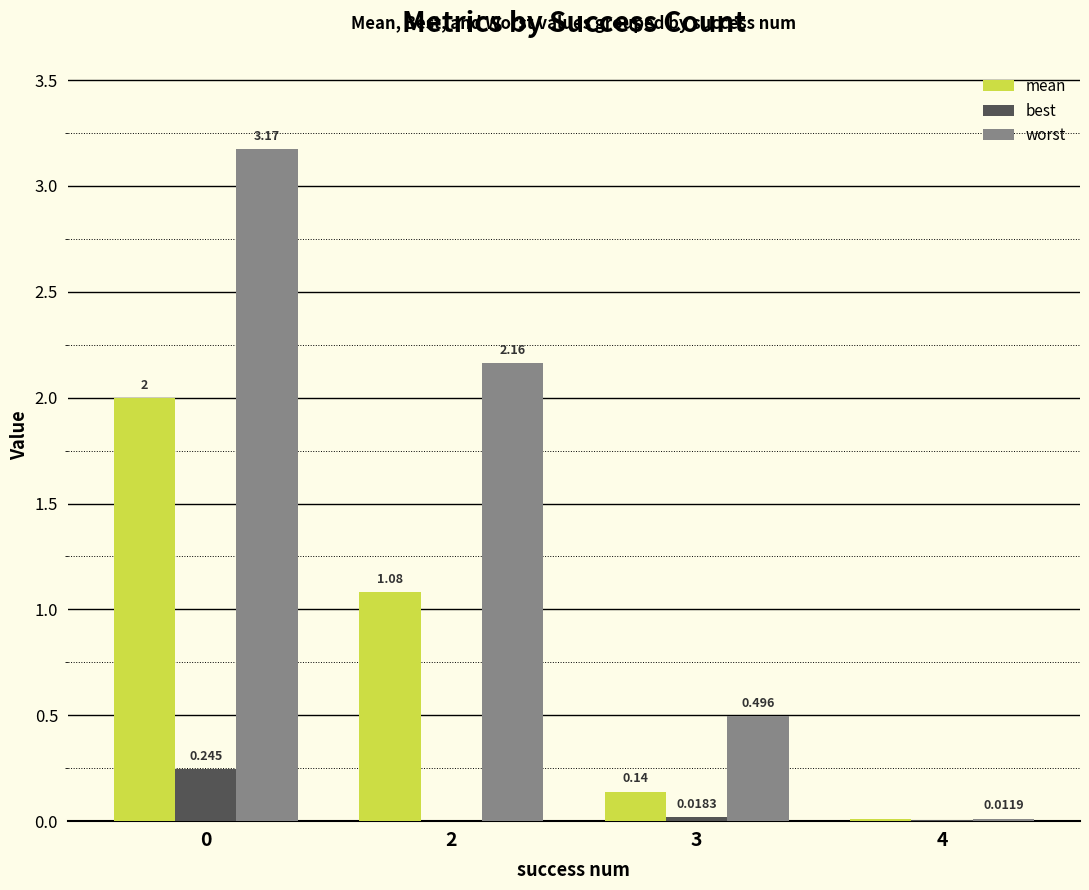

Which series has the widest spread of values?

worst